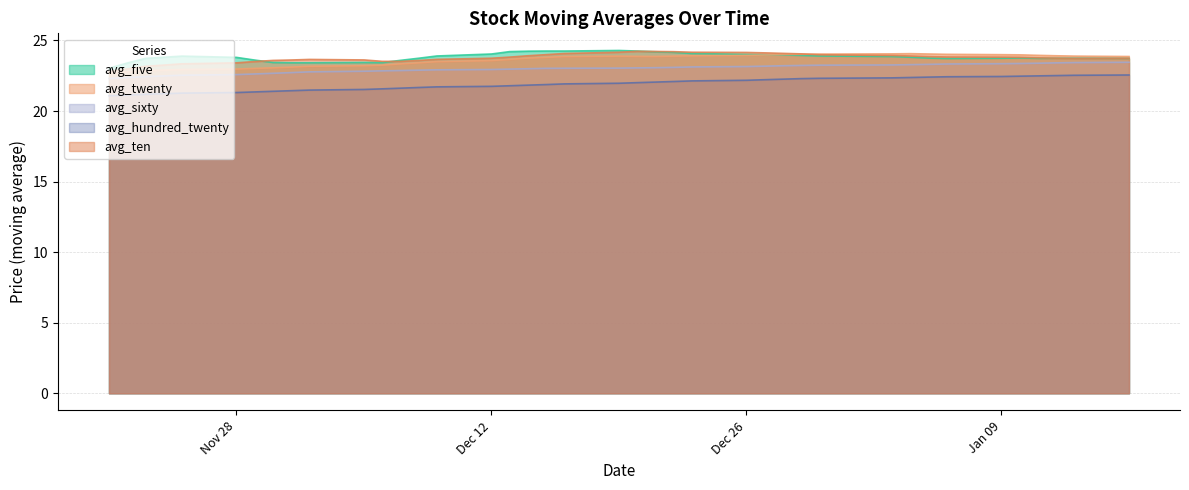

True or false: avg_sixty and avg_five cross at least once.

False